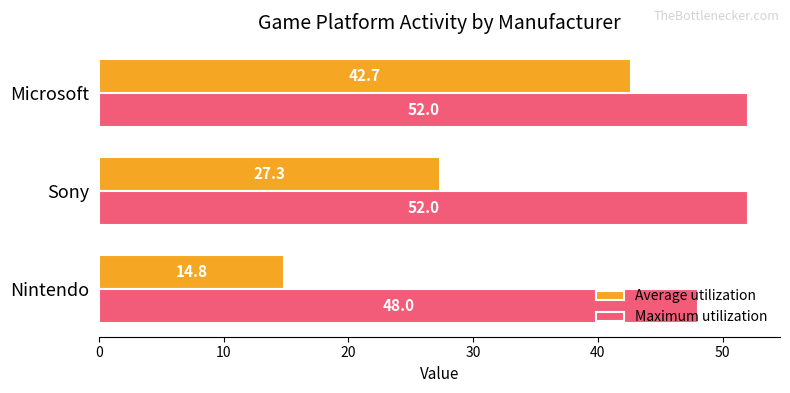

What is the minimum value for Average utilization?

14.8